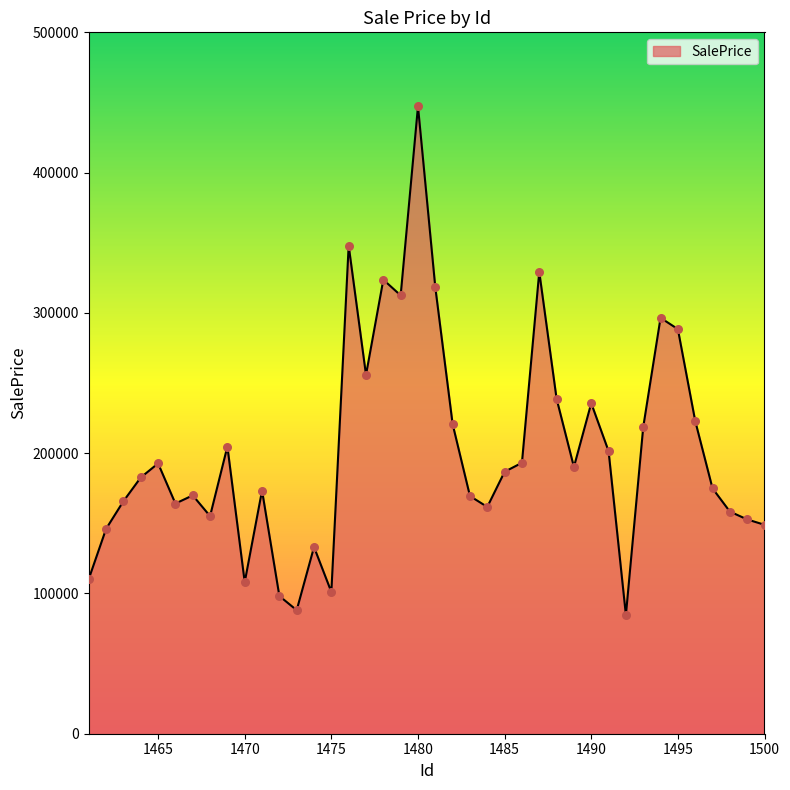

What is the smallest value displayed?

84602.2